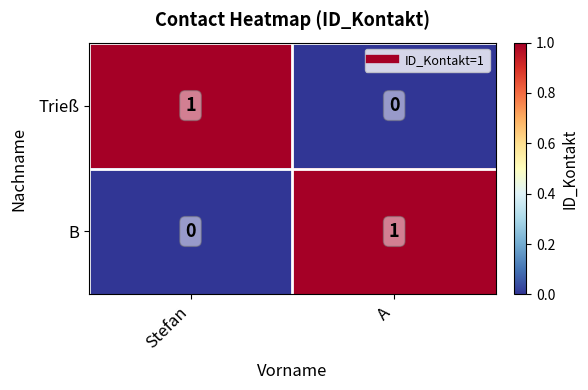

At Stefan, list the series in order from smallest to largest.

B, Trieß